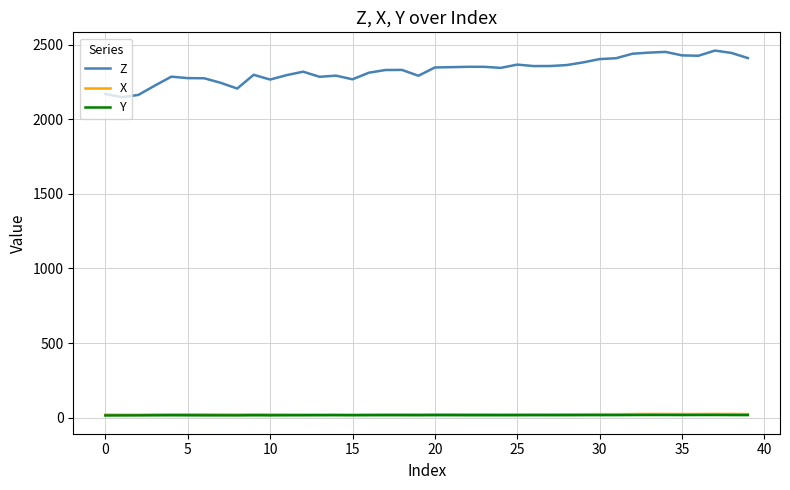

True or false: Z and Y cross at least once.

False